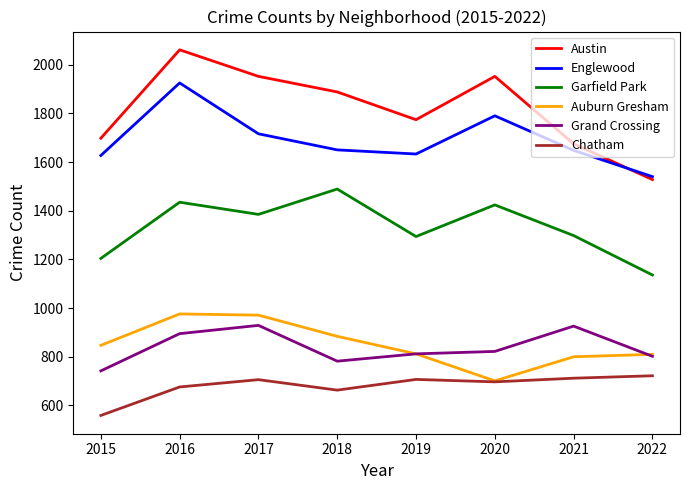

The Englewood series shows 886 at 2016. True or false?

False